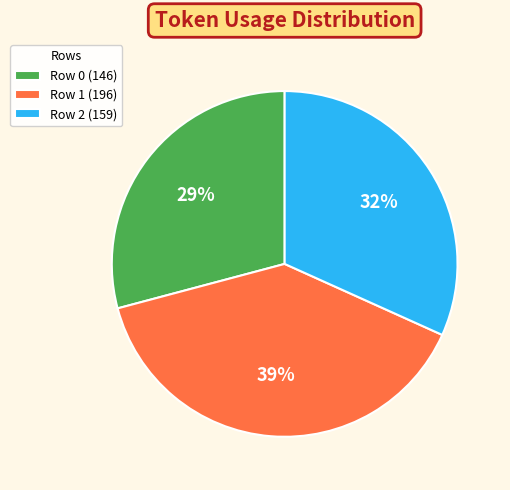

Rank the categories by value from highest to lowest.

Row 1, Row 2, Row 0